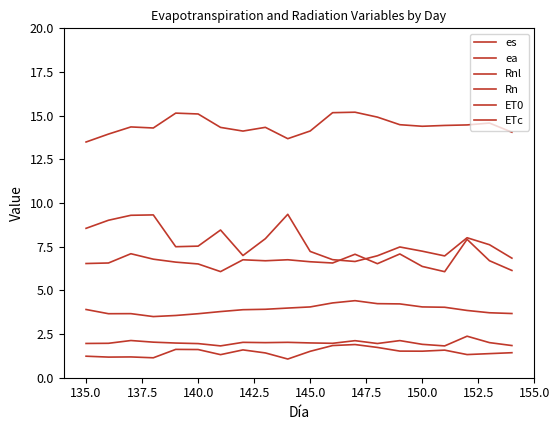

How many distinct data groups are displayed?

6